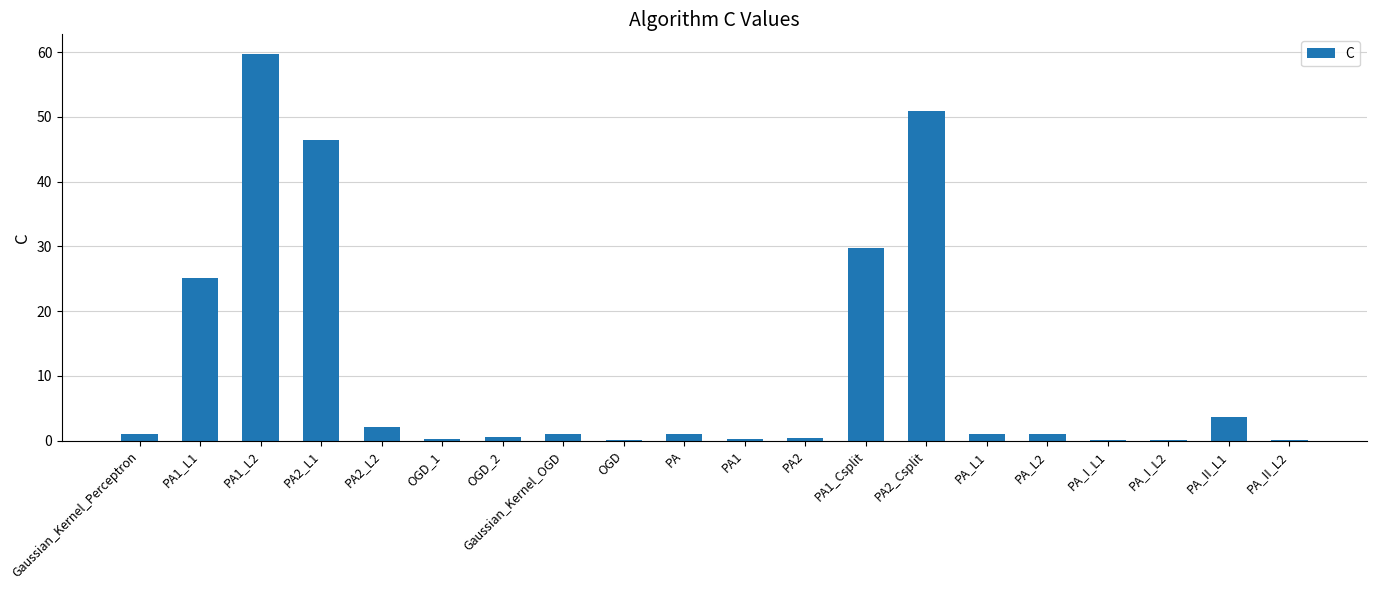

What is the change in value from PA1_L2 to PA_L2?

-58.8